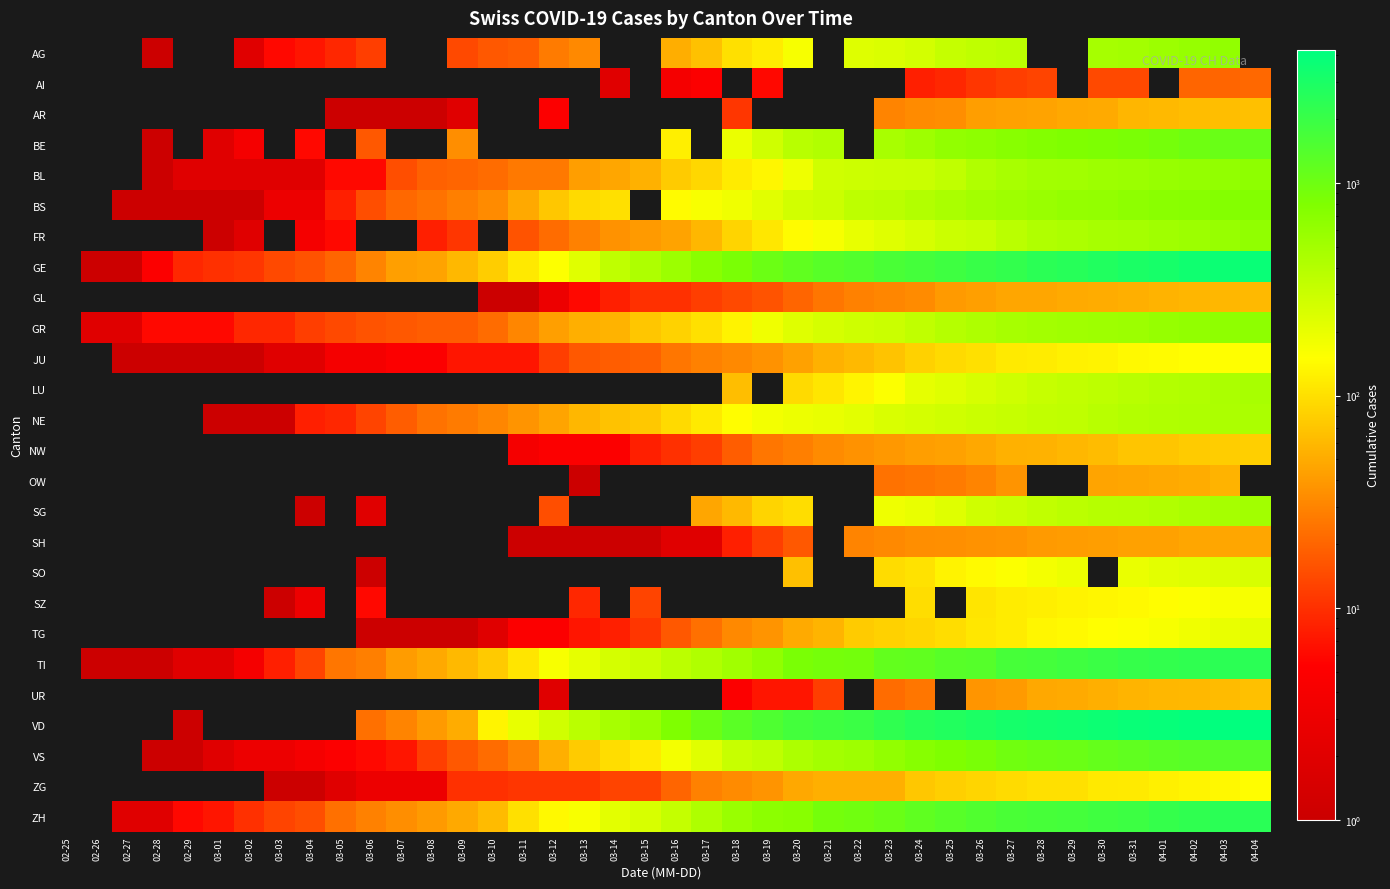

Rank the series at 04-03 from highest to lowest value.

VD, GE, ZH, TI, VS, BE, BS, GR, AG, BL, FR, SG, LU, NE, SO, TG, SZ, JU, ZG, NW, AR, UR, GL, OW, SH, AI